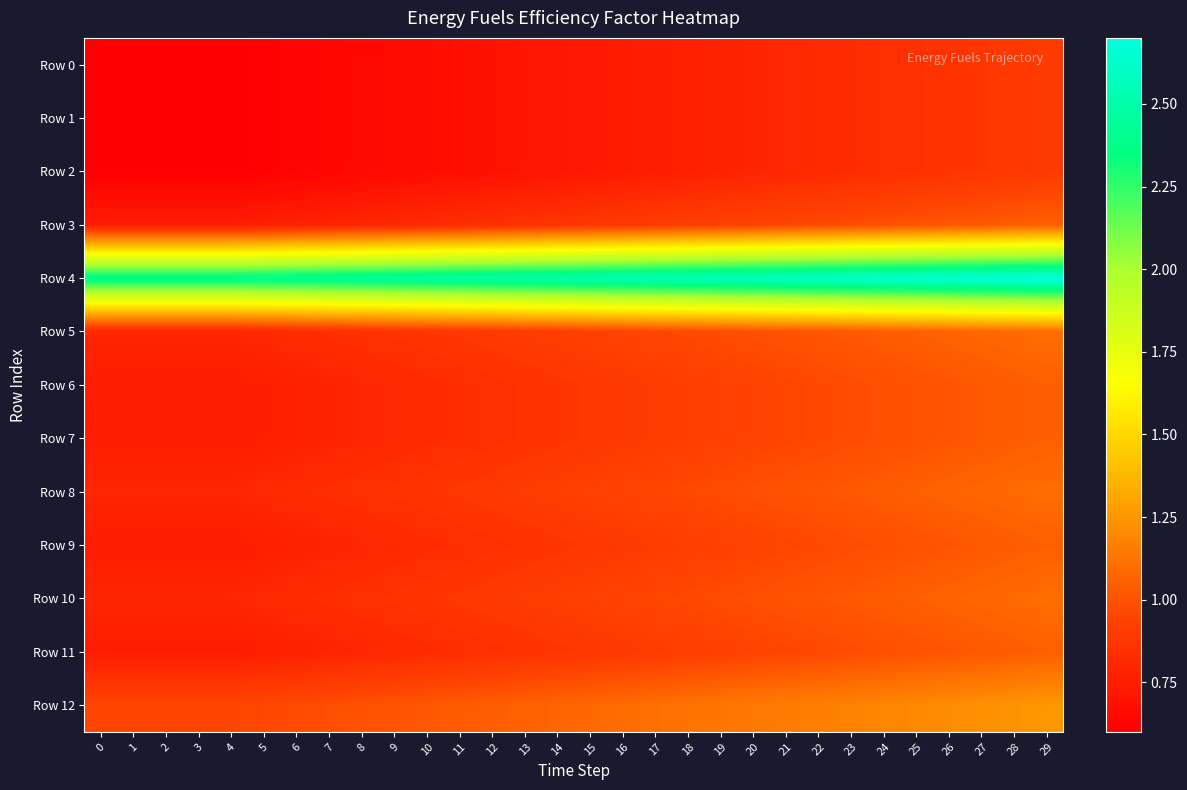

Which series has the largest range (max minus min)?

Row 4